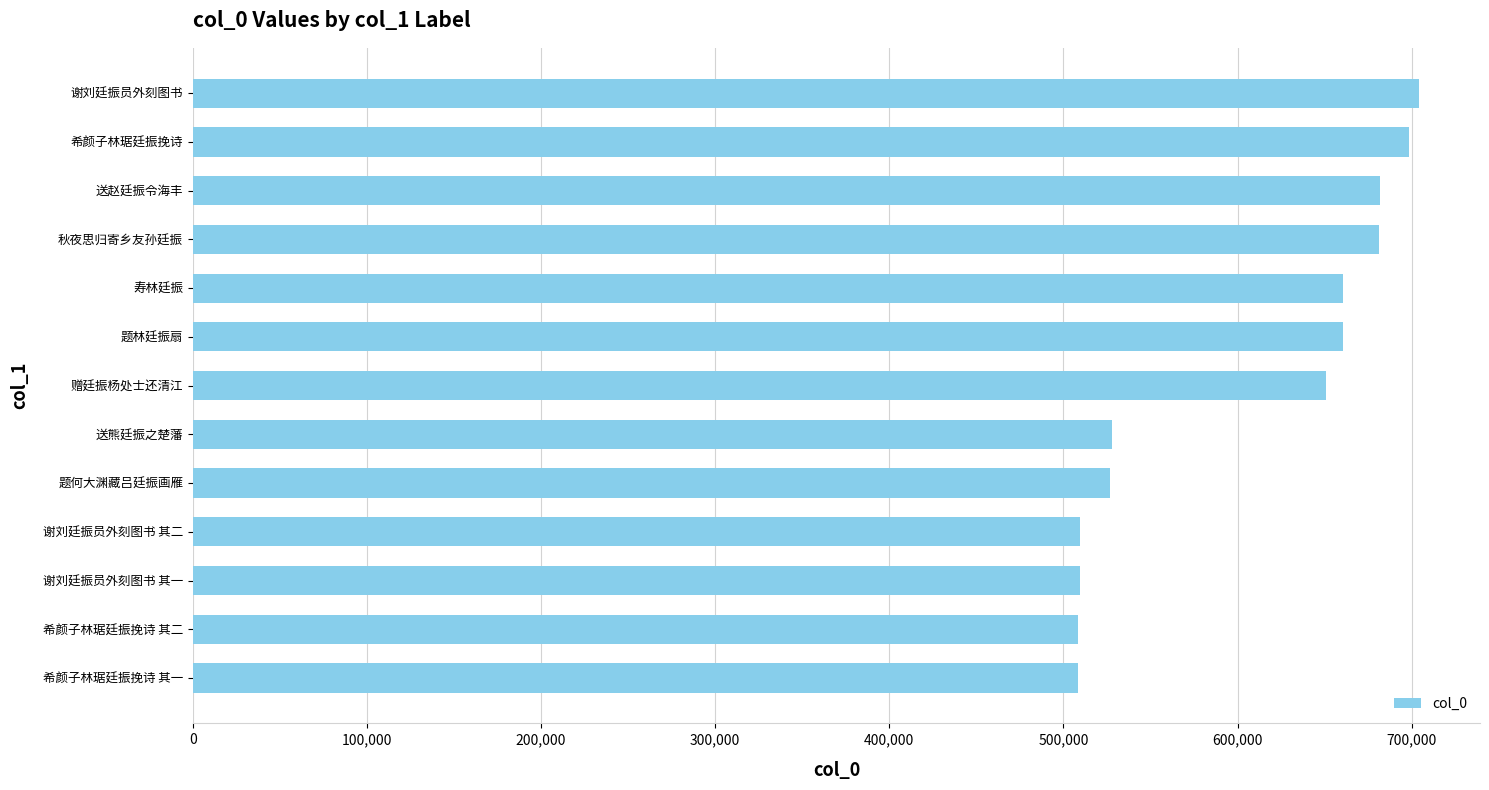

What is the maximum value shown in the chart?

704008